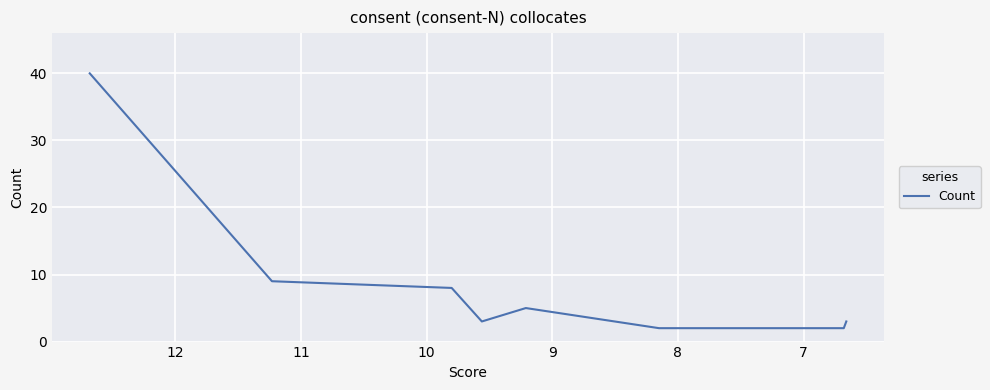

How many data points are above 3?

4